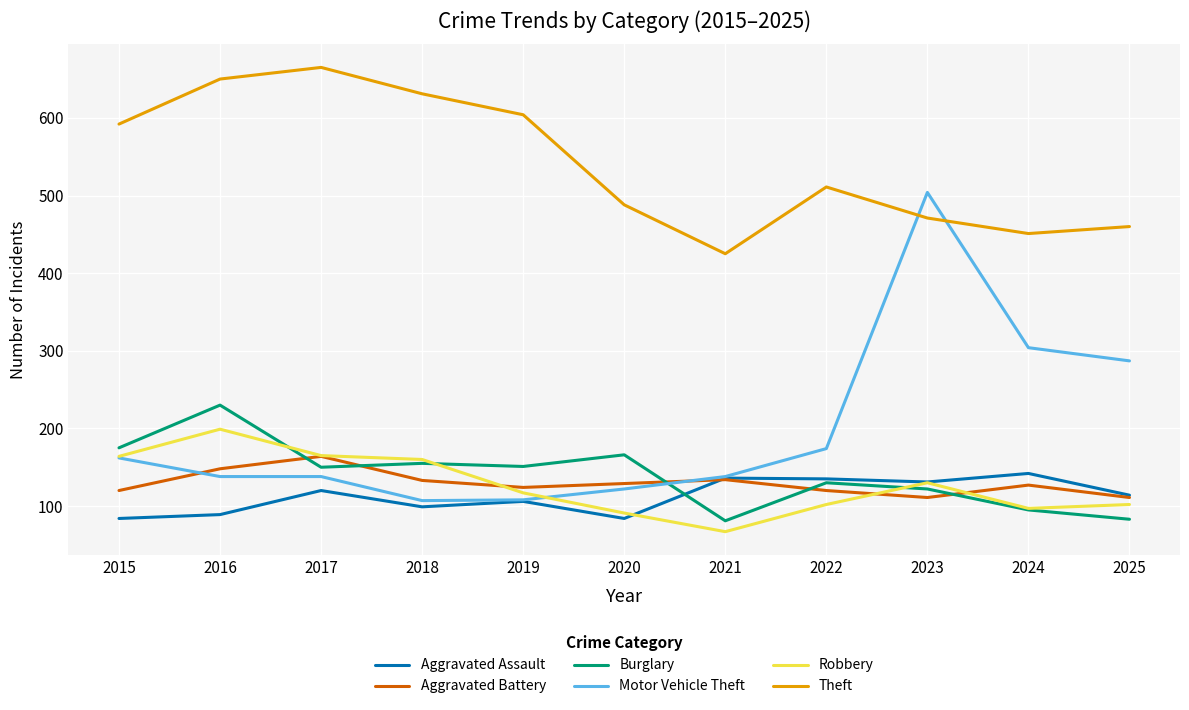

How many intersections are there between Aggravated Battery and Motor Vehicle Theft?

2